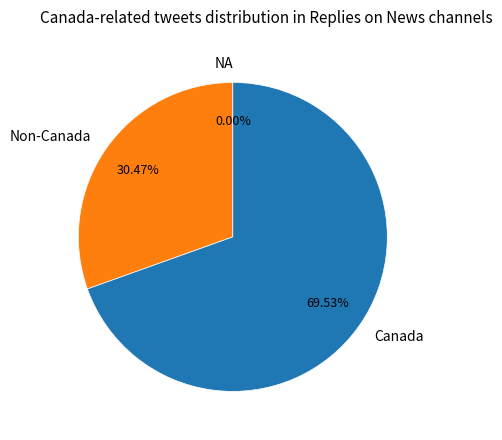

Is there any slice that represents more than half of the pie?

Yes